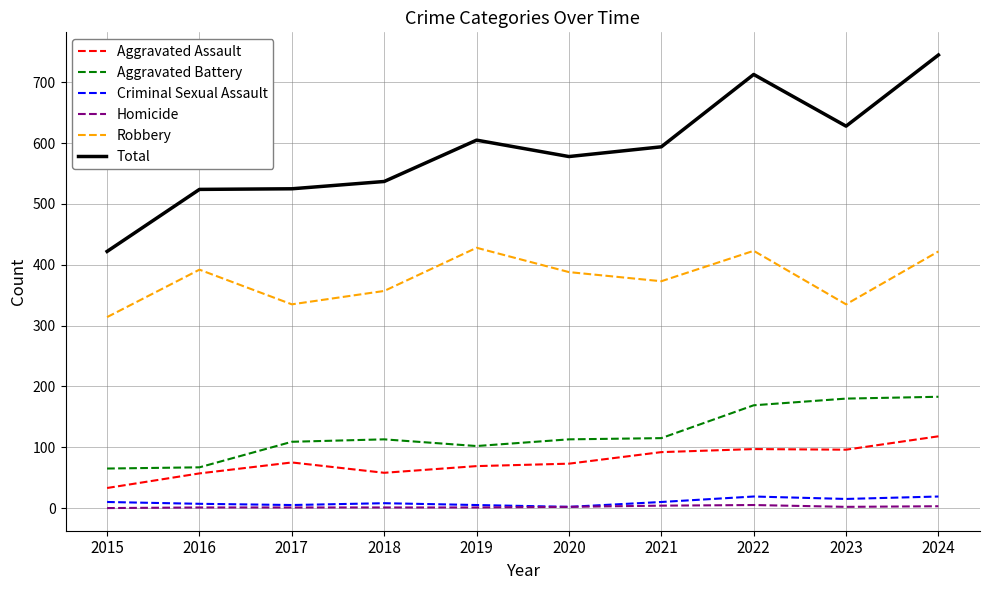

At which category is the sum across all series the highest?

2024